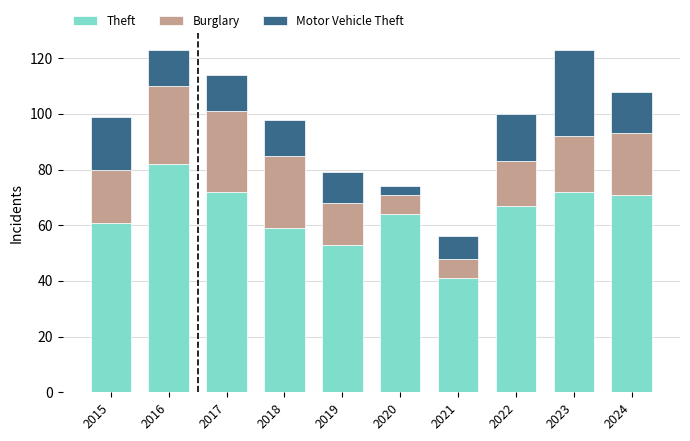

What is the lowest value of the Theft series?

41